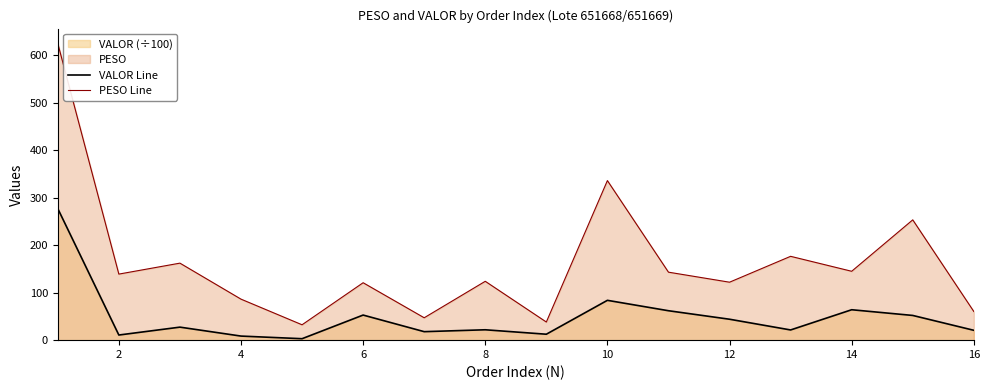

Reading right to left, list all the values displayed in this chart.

VALOR Line: 20.8	52.1	64.1	21.5	44.1	62.0	83.9	12.5	21.9	17.9	52.9	3.1	8.6	27.4	10.8	277.1
PESO Line: 60.4	253.4	145.1	176.6	122.1	143.2	336.1	38.2	124.0	47.2	121.0	32.4	86.4	162.2	139.1	625.0